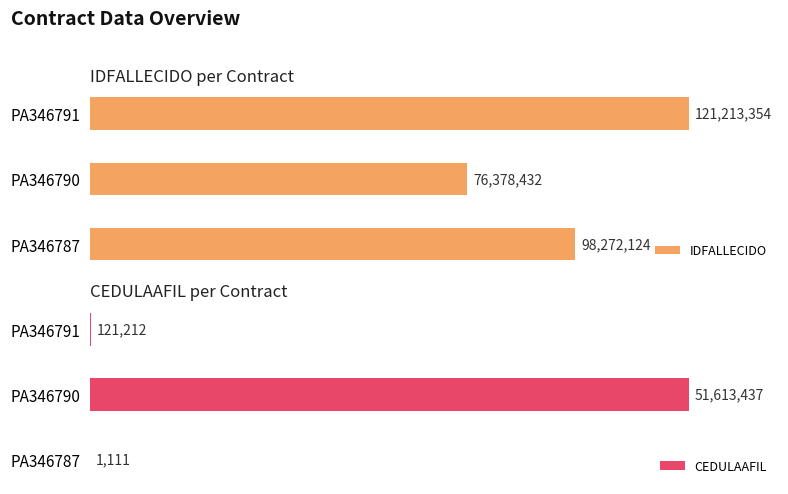

At PA346791, list the series in order from smallest to largest.

CEDULAAFIL, IDFALLECIDO